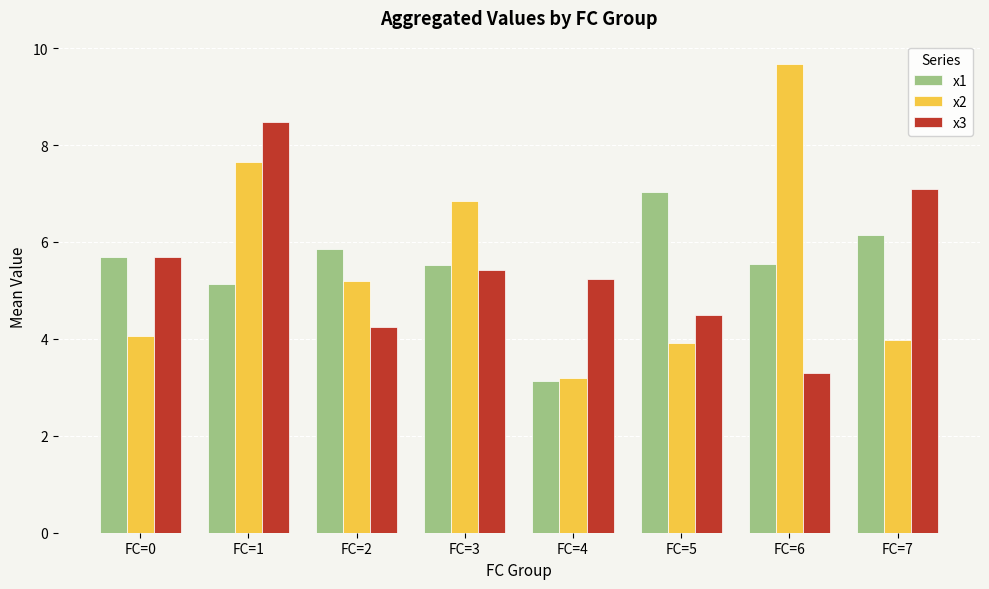

Where does the x3 series first go above 5?

FC=0